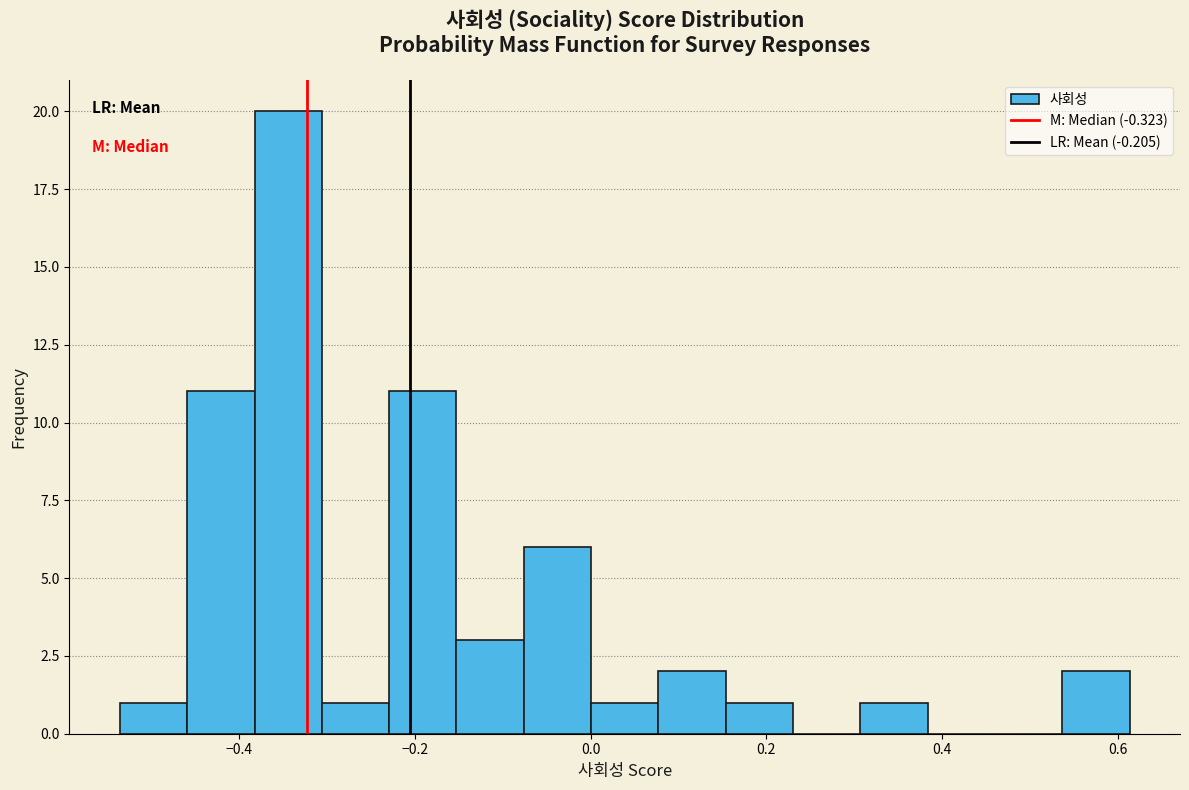

Read against the x-axis, roughly where is the centre of the tallest bar?

-0.34